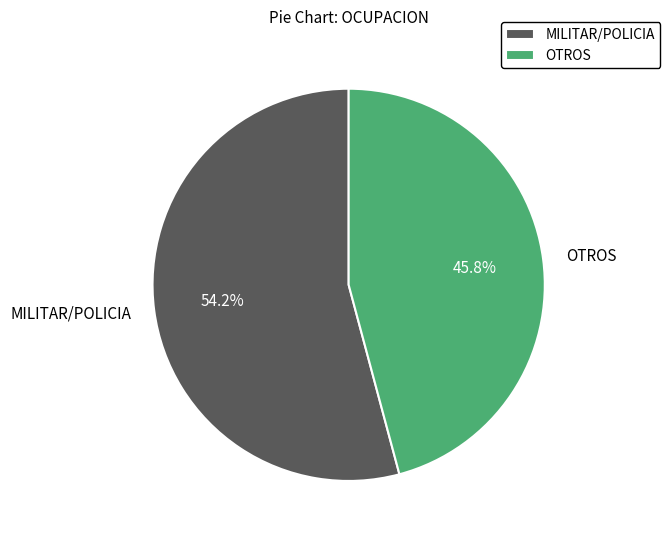

How many slices are in this pie chart?

2